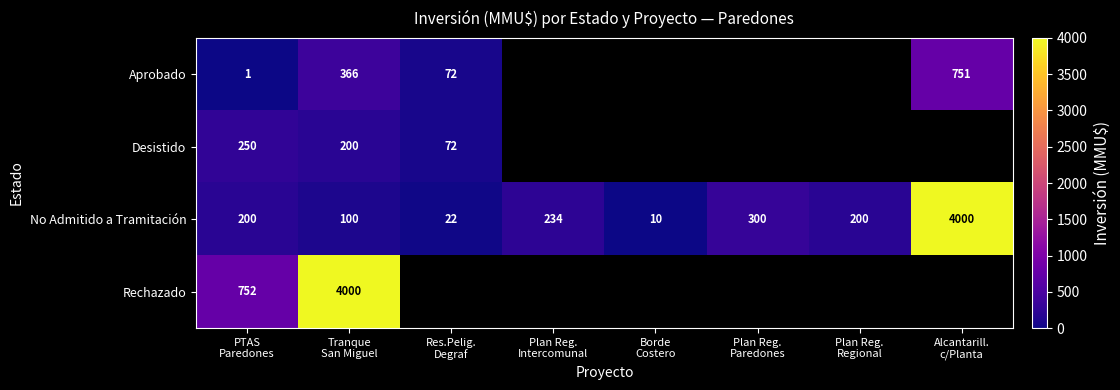

What is the minimum value for No Admitido a Tramitación?

10